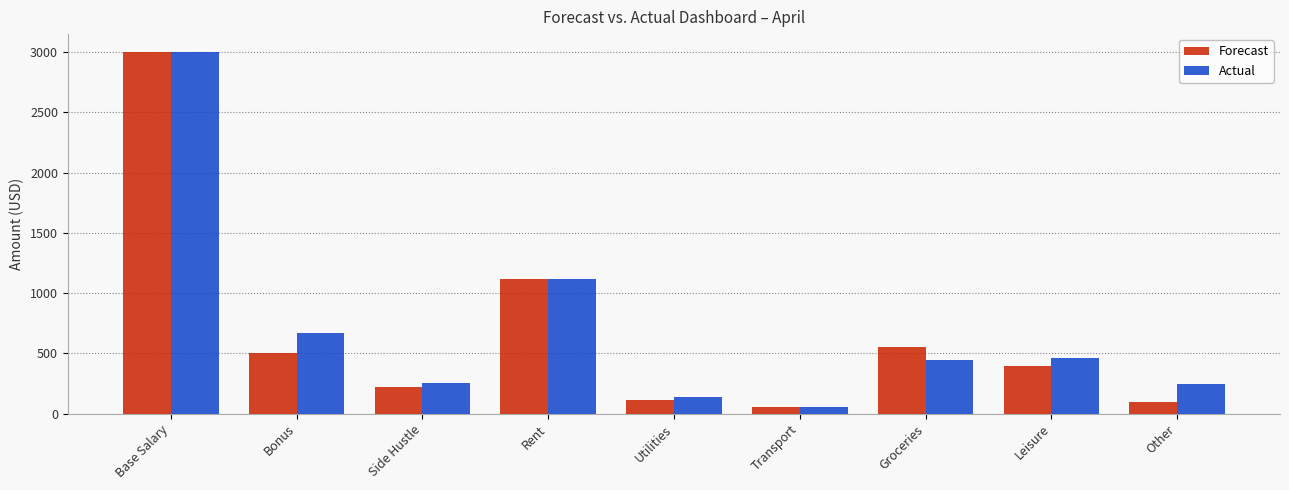

What value does the Actual series have at Bonus?

669.0